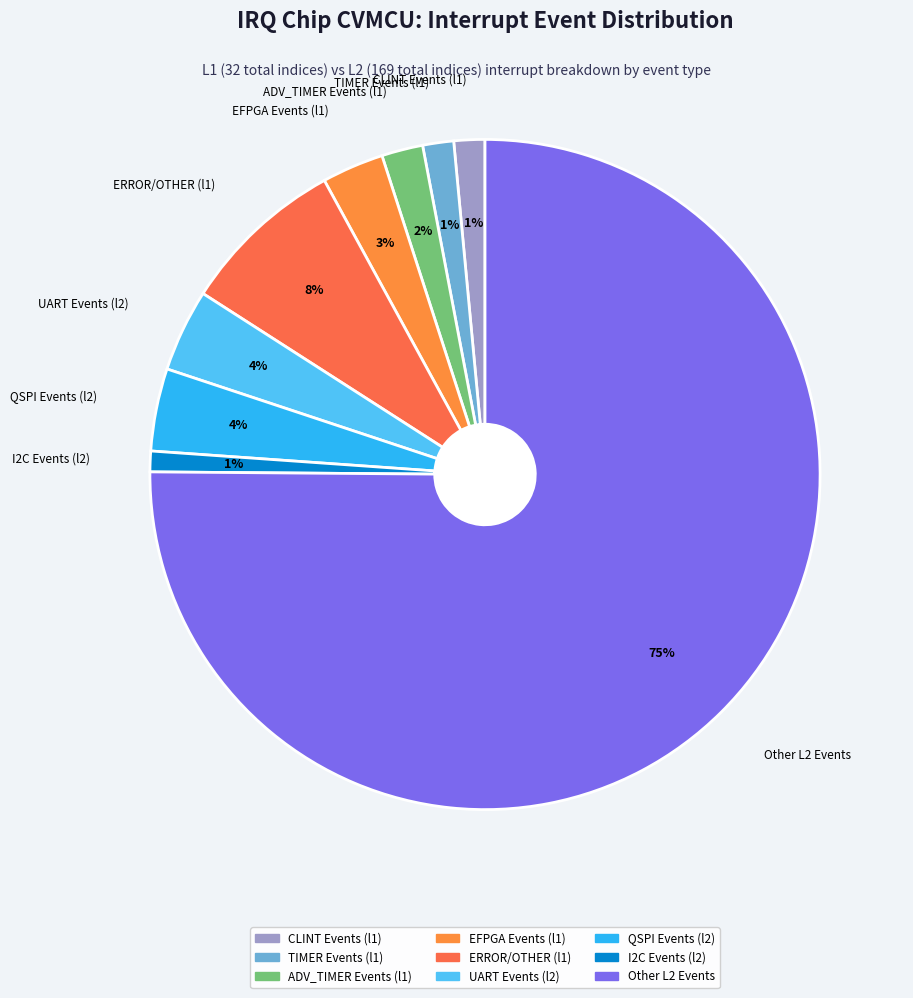

To the nearest percent, what is the combined percentage of ADV_TIMER Events (l1) and I2C Events (l2)?

3%